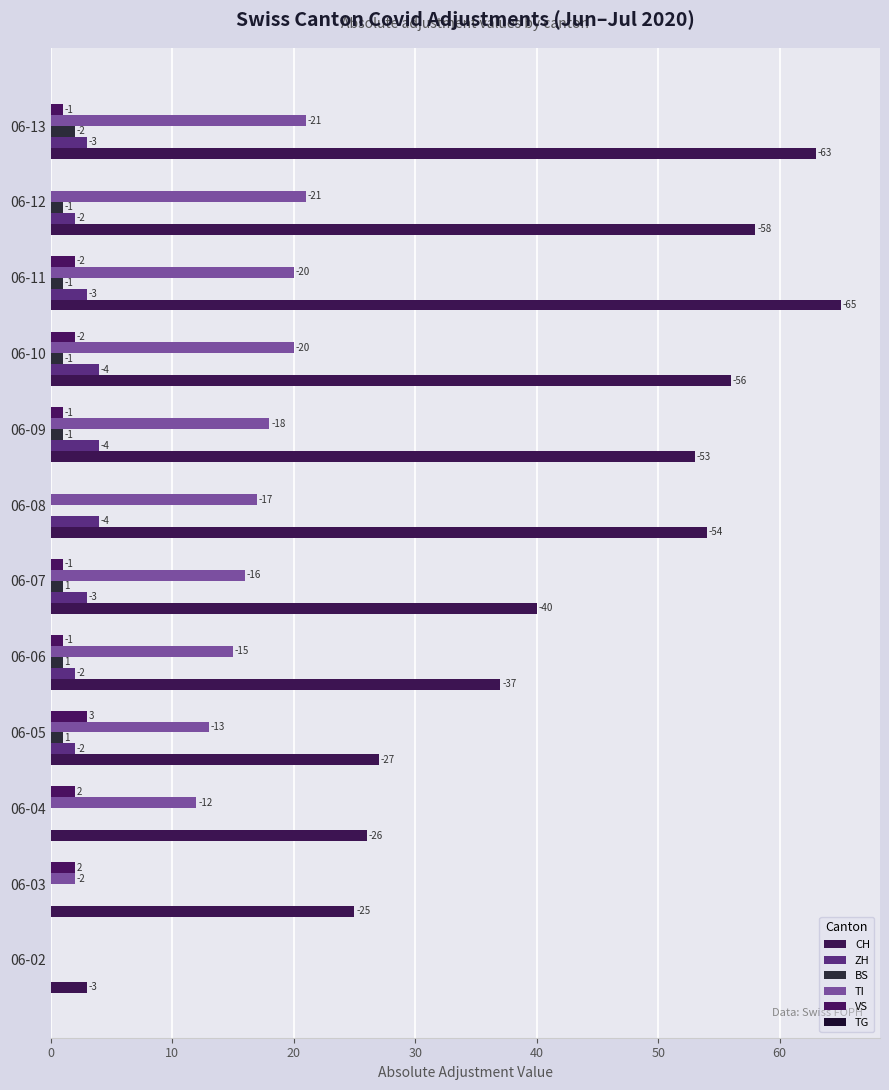

How many positive values does the ZH series have?

9